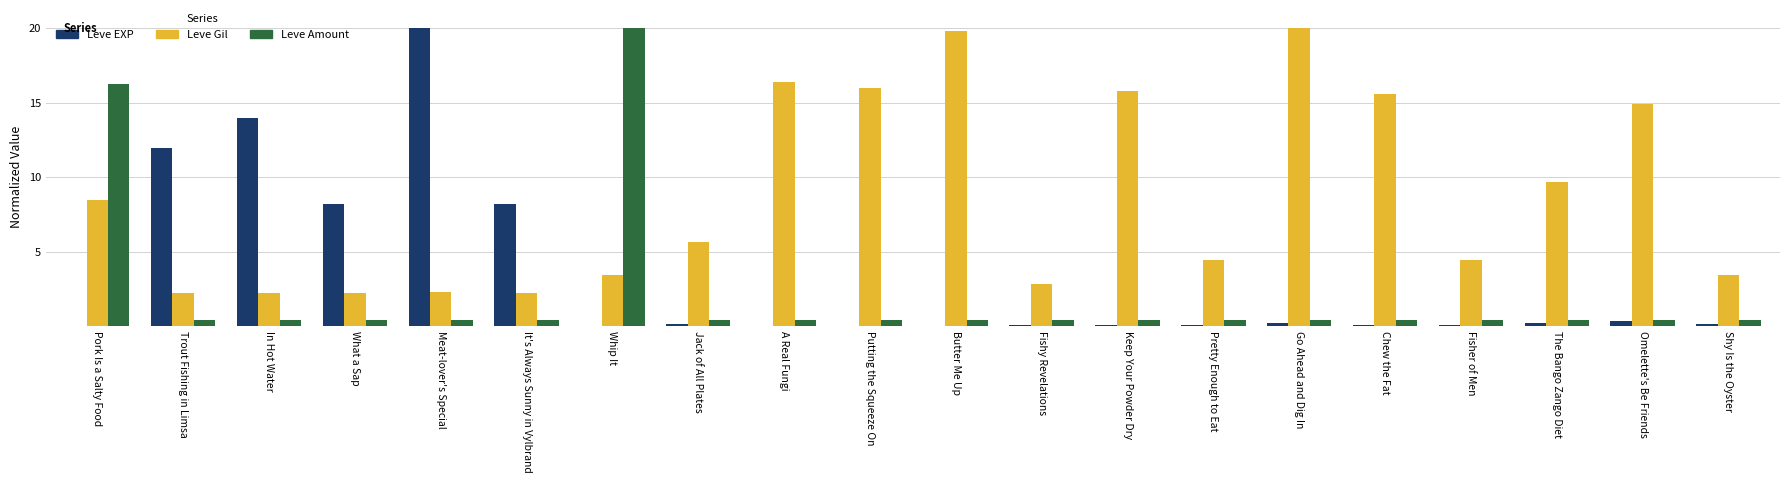

What is the average value of the Leve Amount series?

2.2